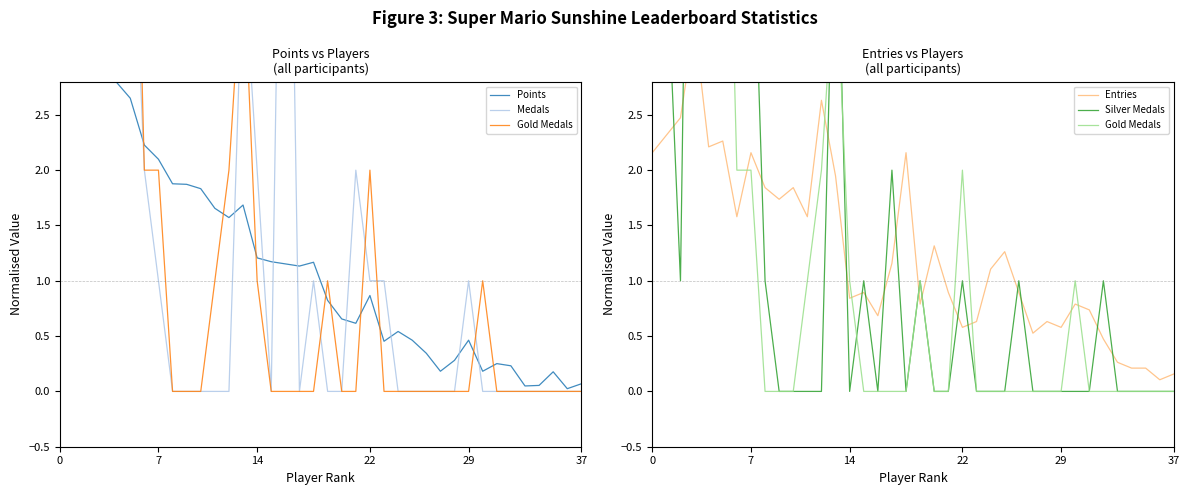

What is the difference between the maximum and minimum values in the Gold Medals series?

10.0